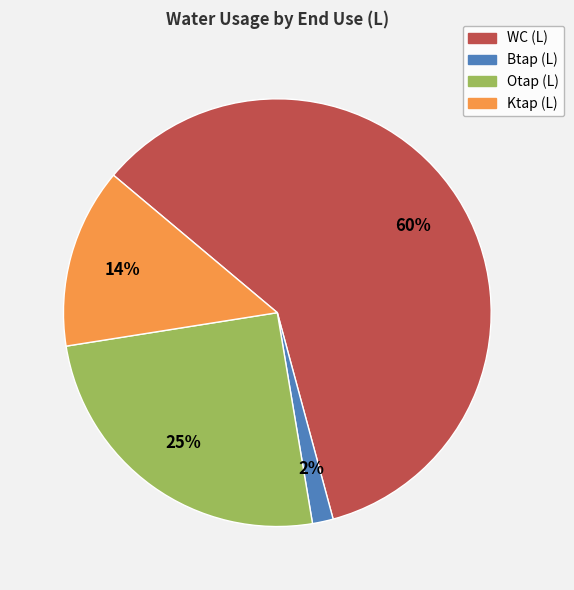

True or false: Btap (L) accounts for 2% of the total.

True